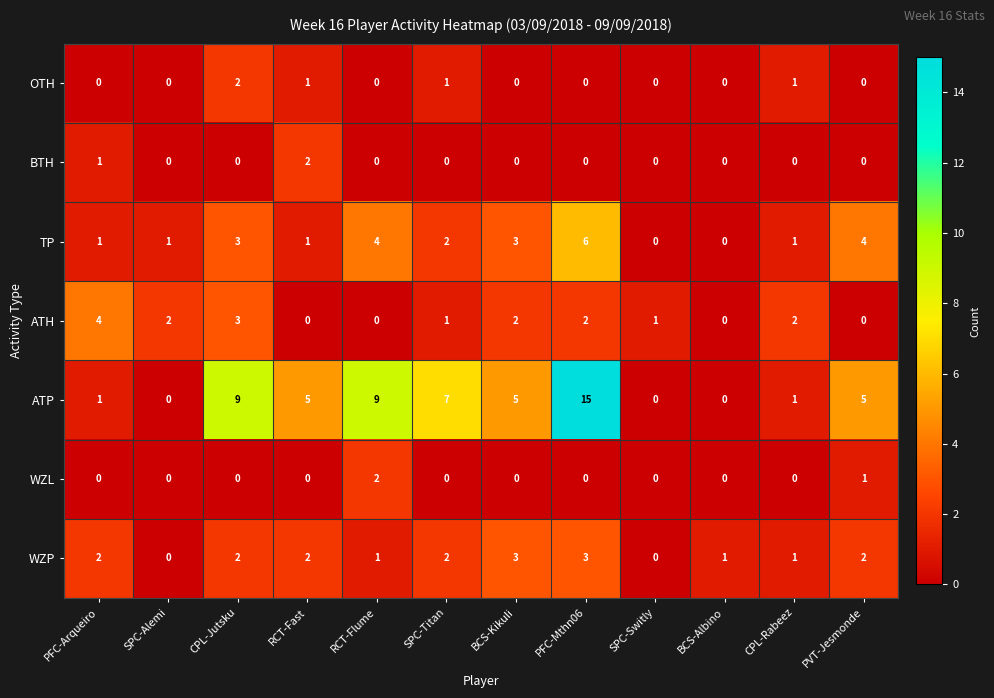

What is the difference between the second highest and second lowest values in the TP series?

4